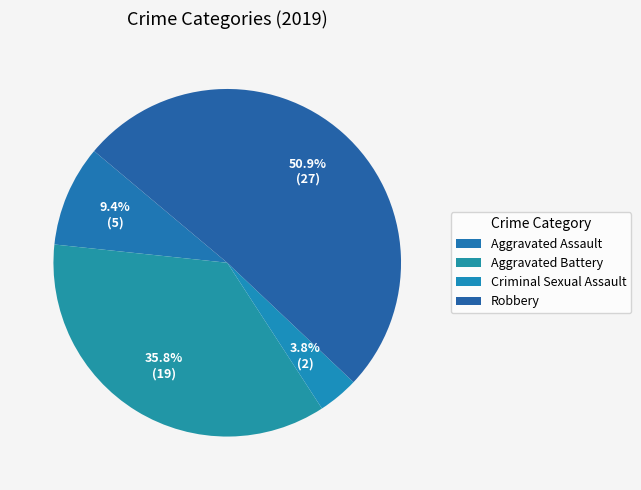

What is the largest slice in the pie chart?

Robbery